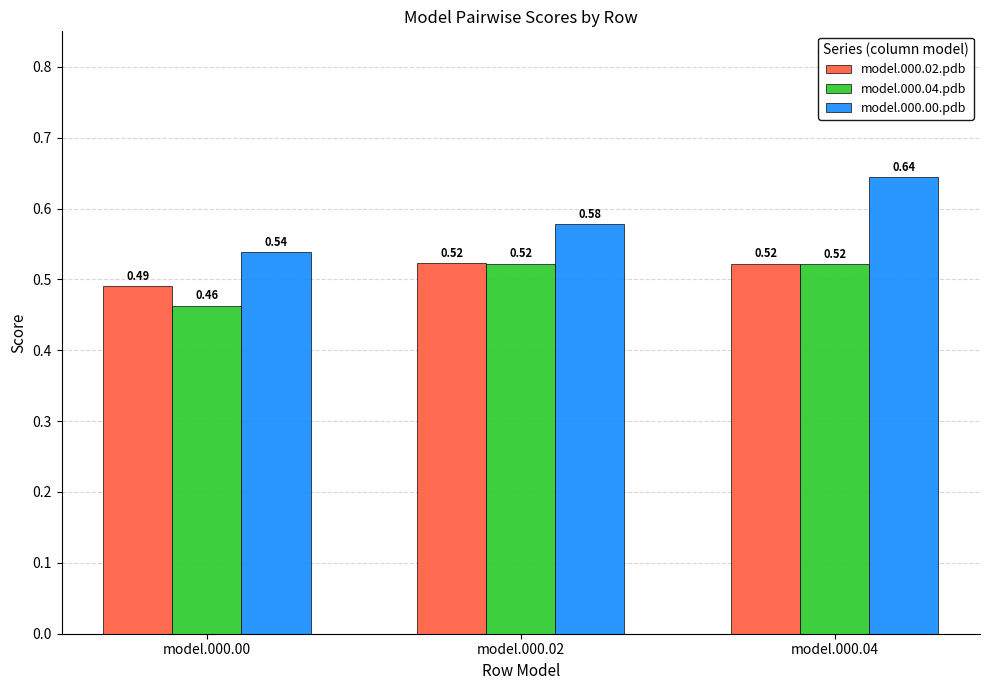

Rank the categories by model.000.00.pdb value from lowest to highest.

model.000.00, model.000.02, model.000.04